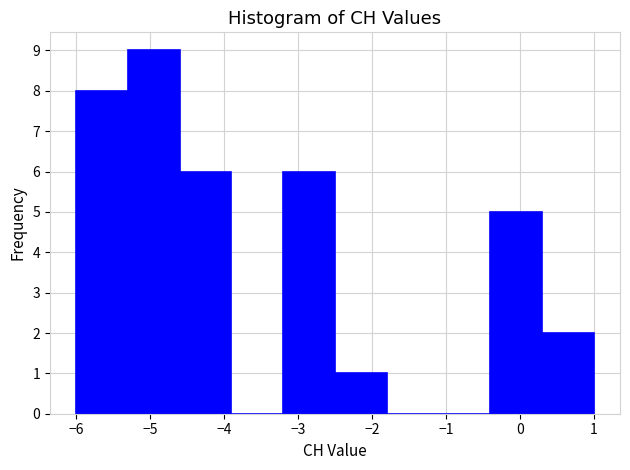

Reading left to right, transcribe this chart: for each bar, give the range it covers on the x-axis and its height. The values are not printed on the chart, so give them approximately, as read against the axis.

-6.0 to -5.3: 8
-5.3 to -4.6: 9
-4.6 to -3.9: 6
-3.9 to -3.2: 0
-3.2 to -2.5: 6
-2.5 to -1.8: 1
-1.8 to -1.1: 0
-1.1 to -0.4: 0
-0.4 to 0.3: 5
0.3 to 1.0: 2